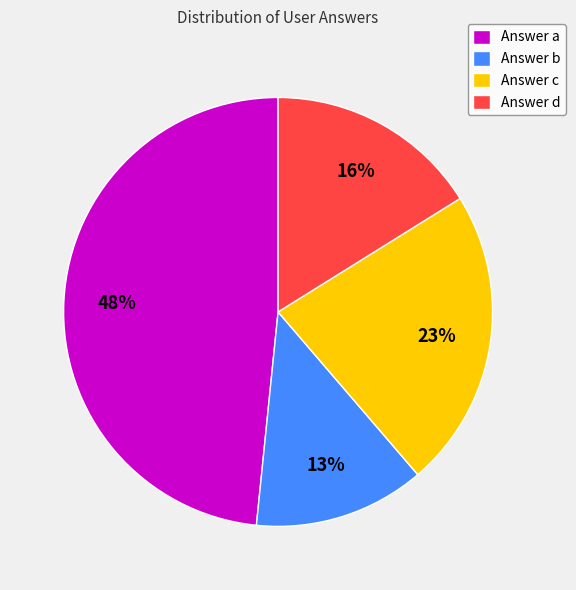

To the nearest percent, what is the average slice percentage?

25%